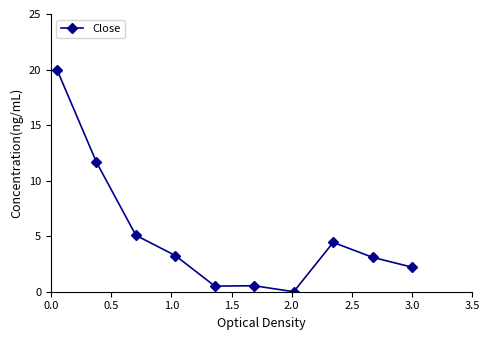

Is this an area chart (filled region under the line)?

No